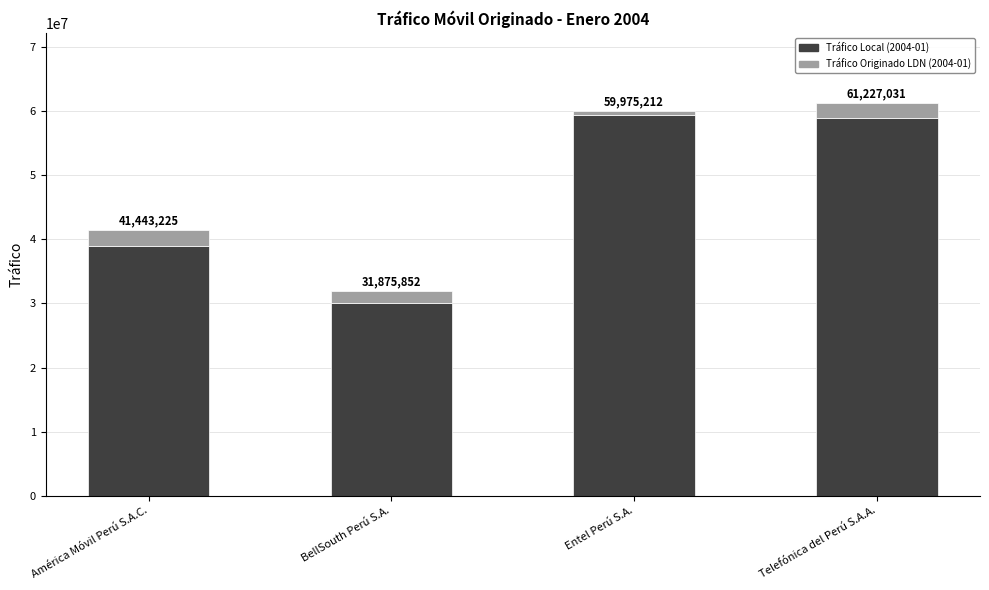

Are the bars grouped side by side (vs. stacked)?

No